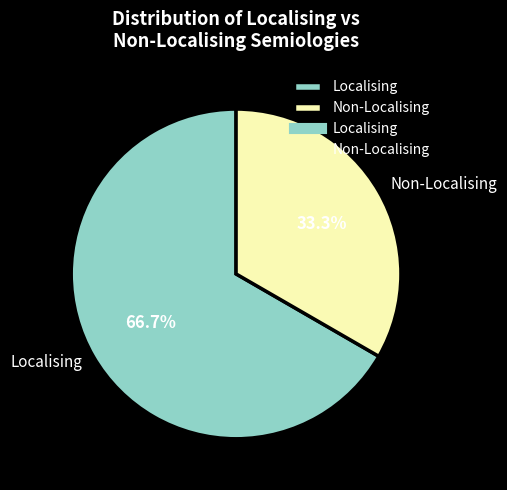

What is the smallest slice in the pie chart?

Non-Localising